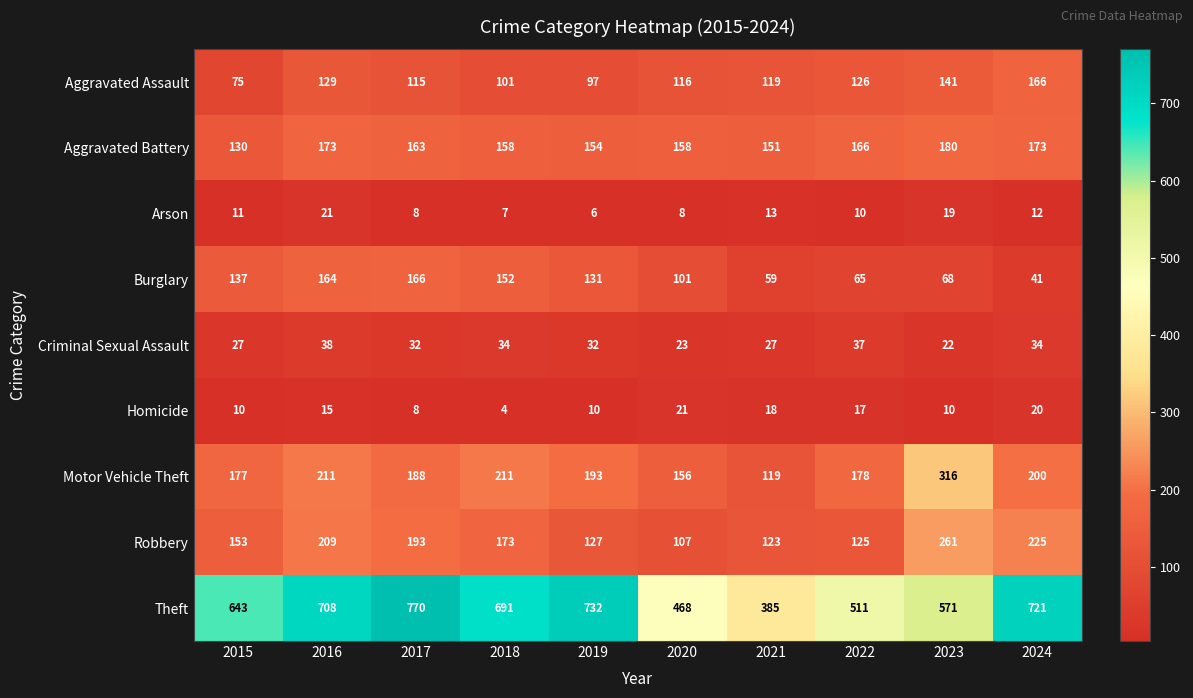

How many values in the Theft series are below 691?

5